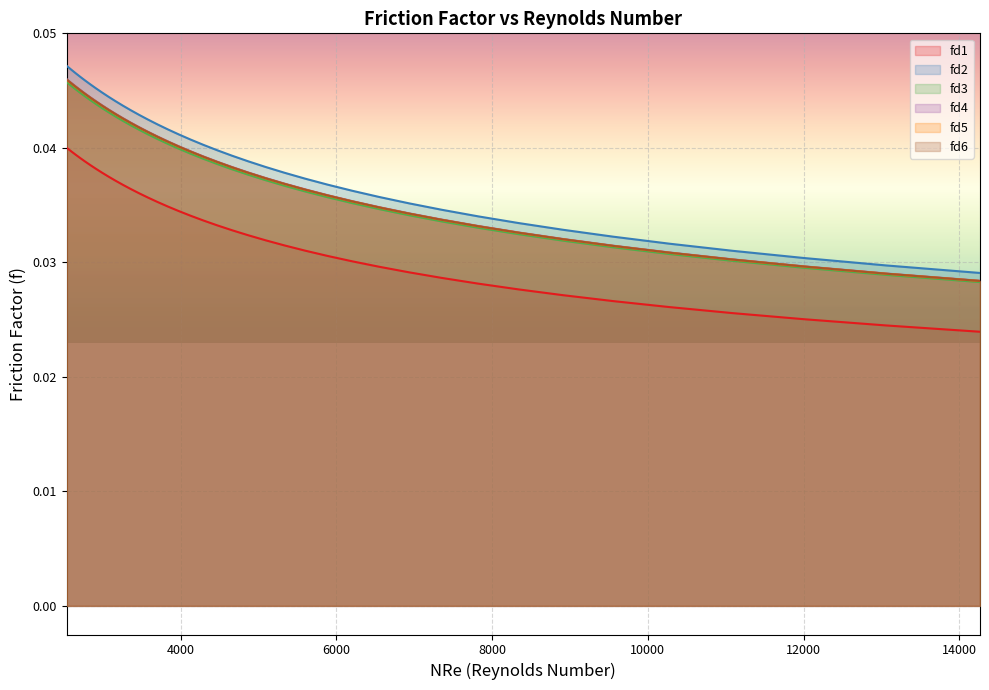

Which series has the largest range (max minus min)?

fd2